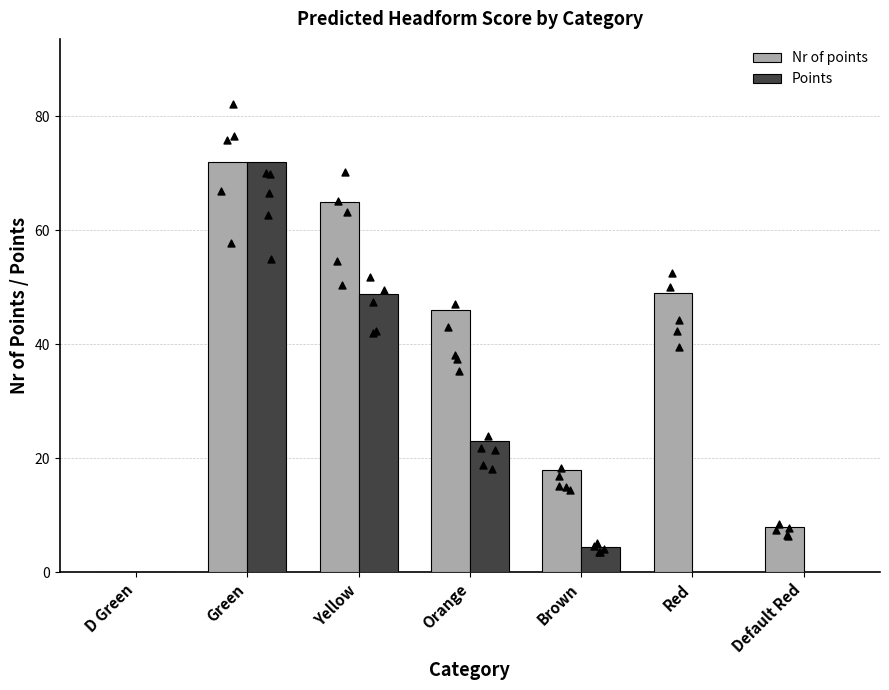

Which series reaches the maximum Y coordinate?

Nr of points